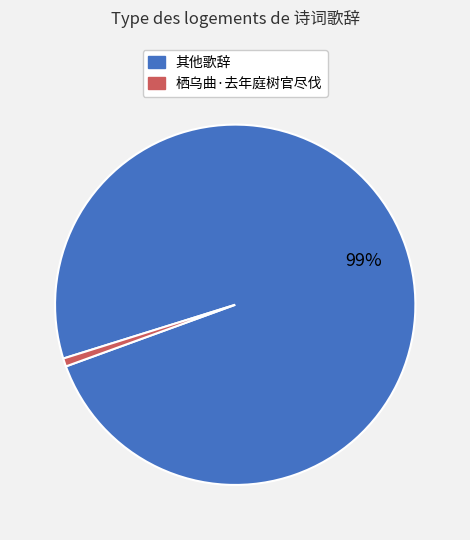

Is there a majority slice in this chart?

Yes